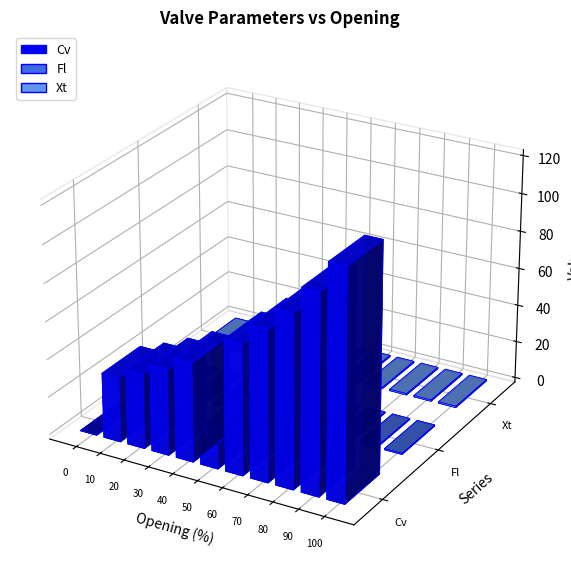

Which series has the largest total across all categories?

Cv